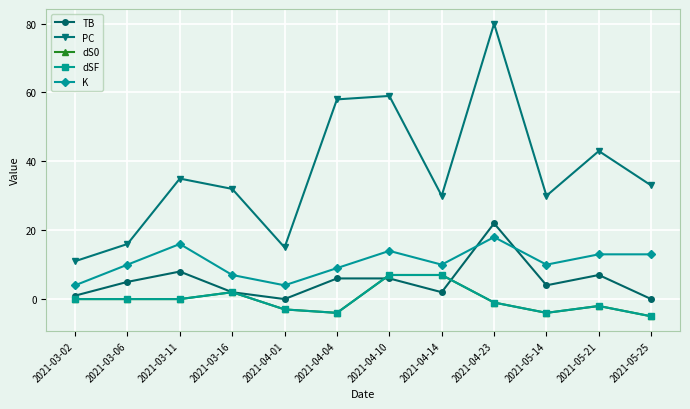

At how many categories does at least one series exceed 56?

3